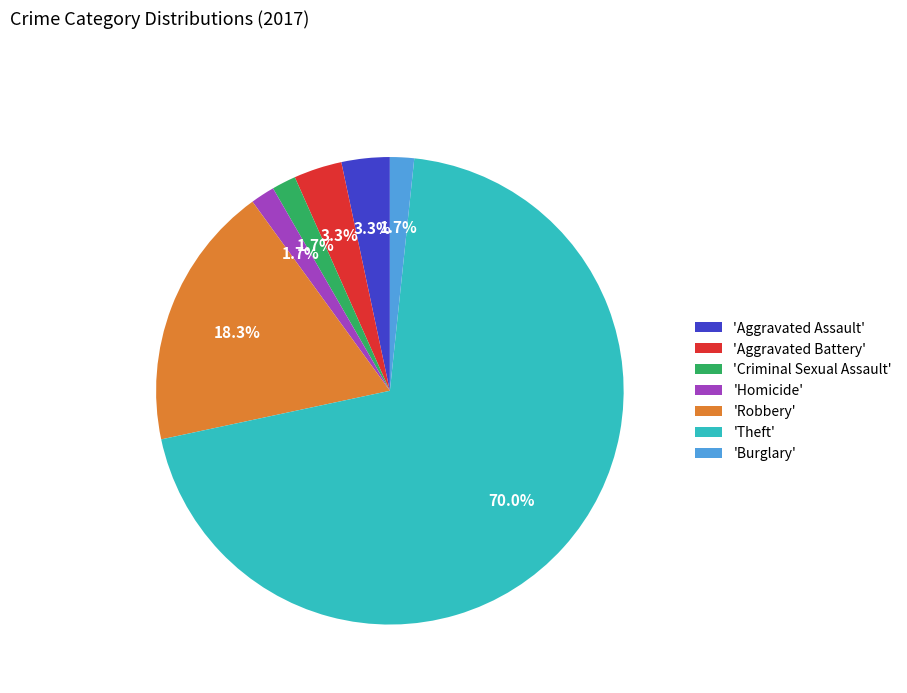

Which has a higher value, 'Homicide' or 'Robbery'?

'Robbery'